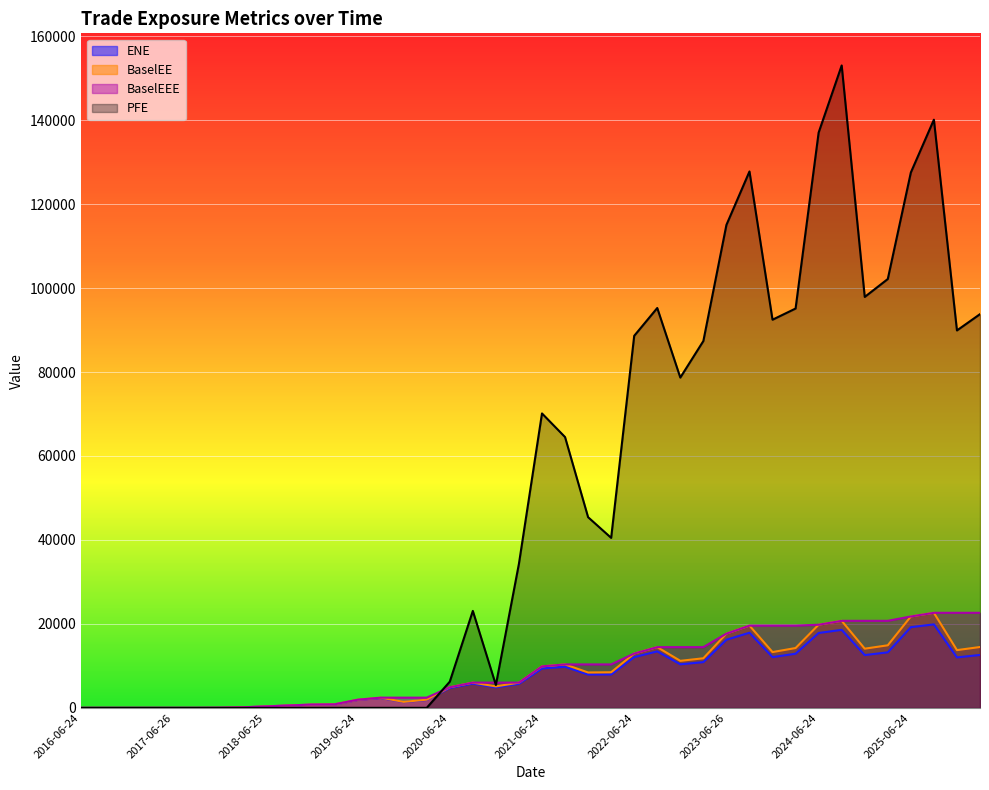

At how many categories does at least one series exceed 147633?

1